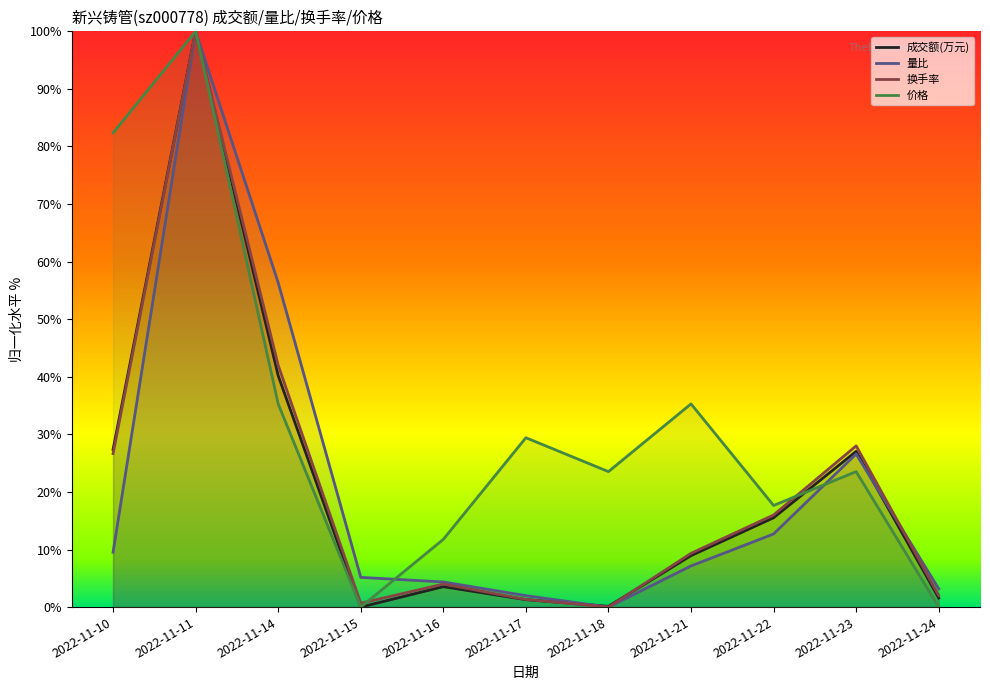

List the labels in order of 成交额(万元) value, largest first.

2022-11-11, 2022-11-14, 2022-11-10, 2022-11-23, 2022-11-22, 2022-11-21, 2022-11-16, 2022-11-24, 2022-11-17, 2022-11-18, 2022-11-15